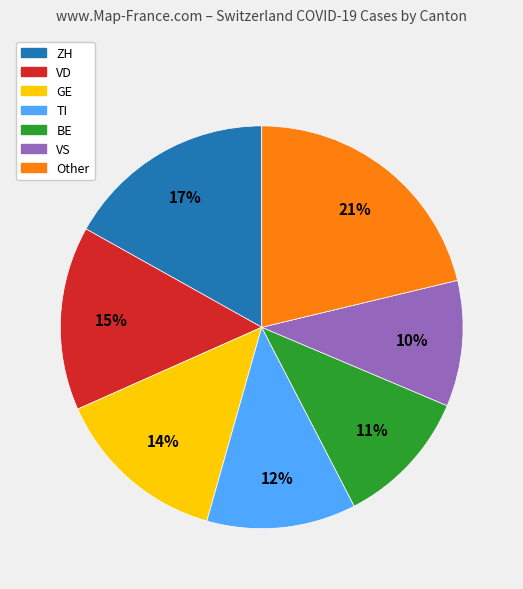

How many slices are in this pie chart?

7